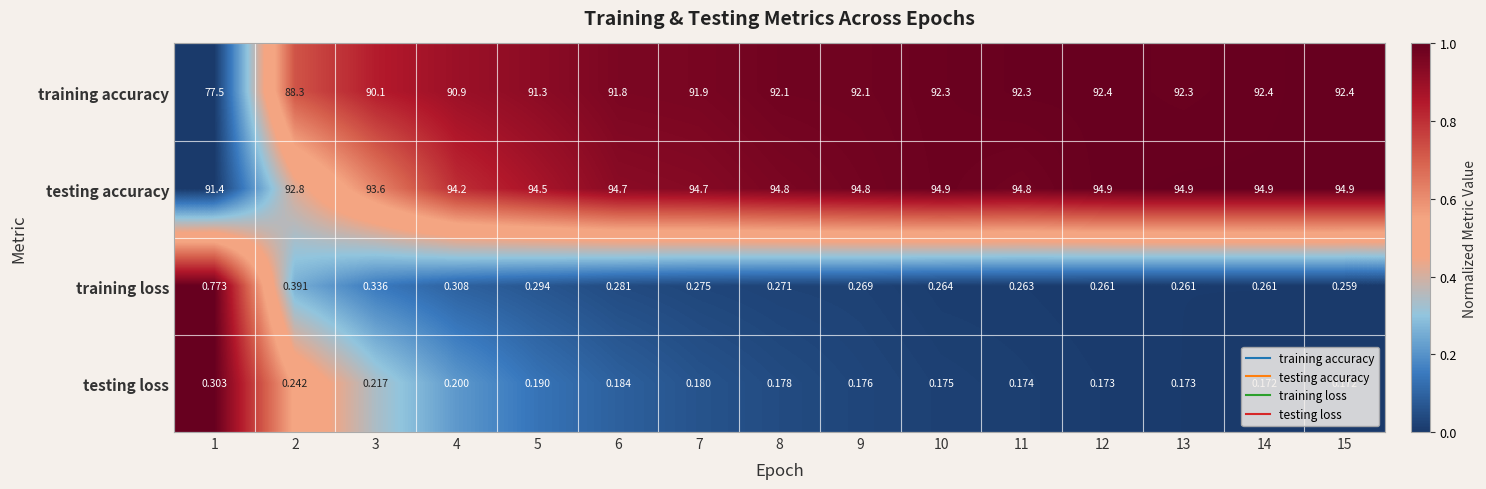

How many data points does each series have?

15